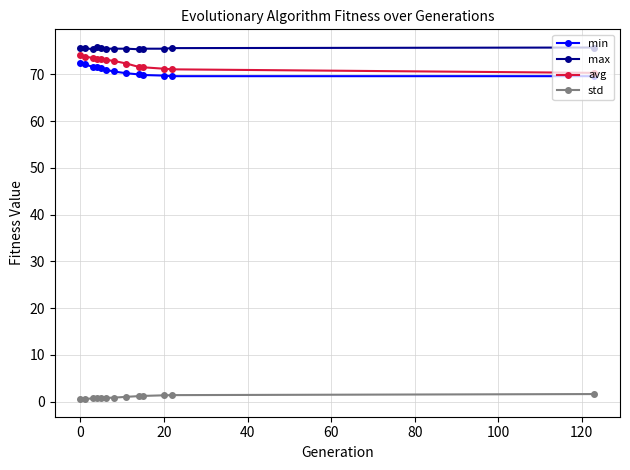

True or false: std and max intersect in this chart.

False